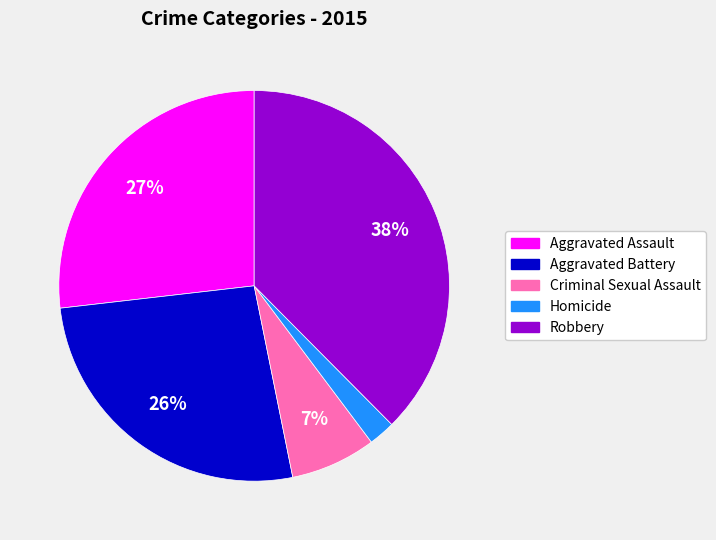

Between Criminal Sexual Assault and Homicide, which is larger?

Criminal Sexual Assault